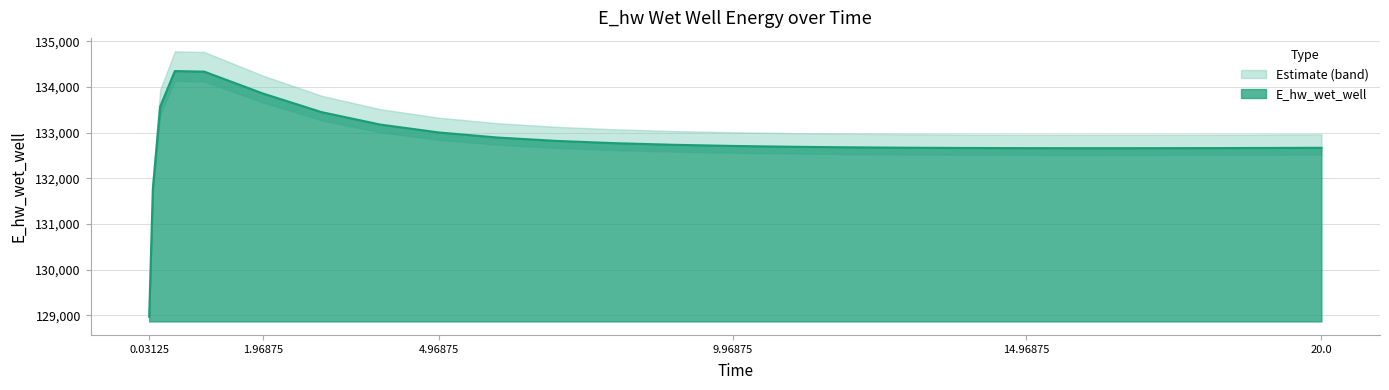

What is the greatest value displayed?

134349.3